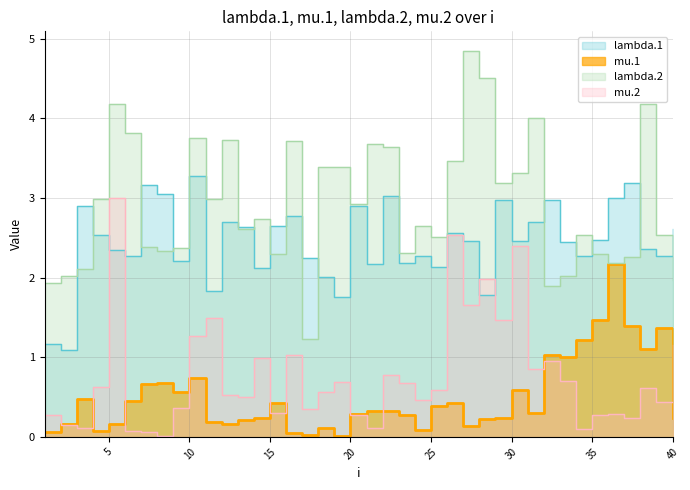

How many data points does each series have?

40